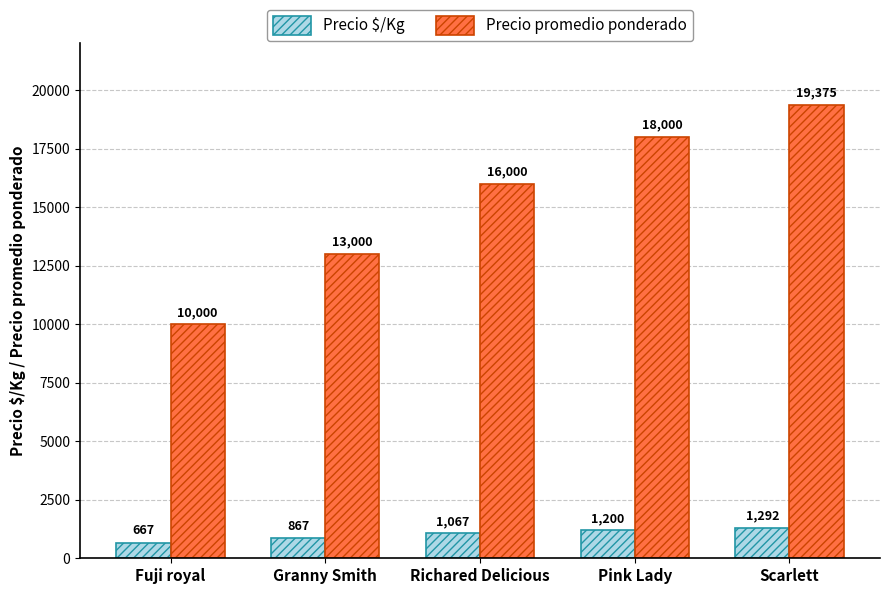

Which series changed the most between Fuji royal and Pink Lady?

Precio promedio ponderado